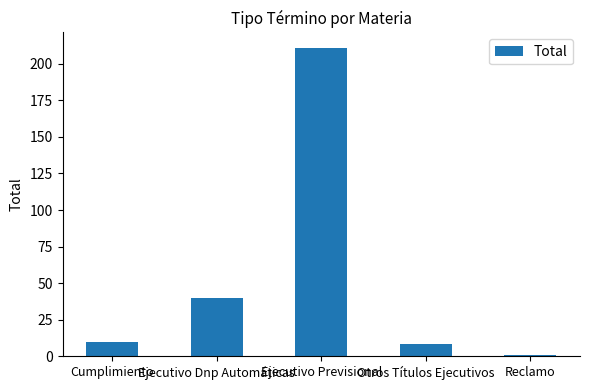

Reading left to right, what are all the values shown in this chart?

10	40	211	8	1